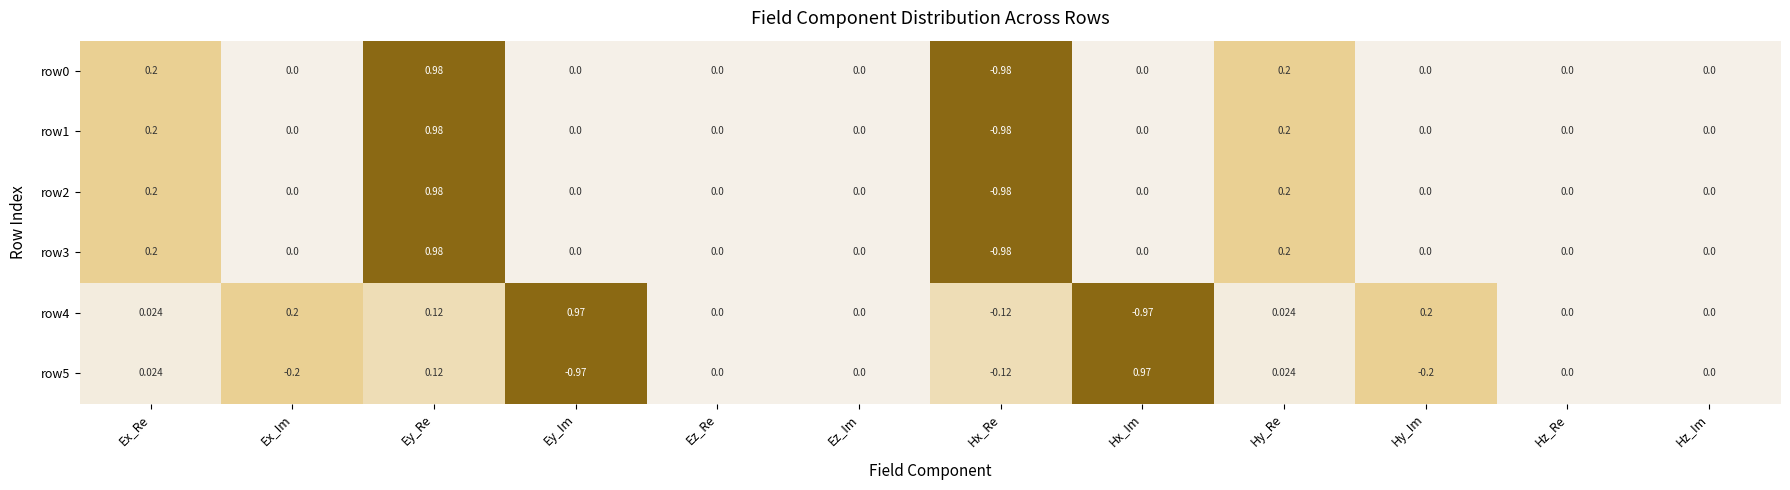

At which category does the chart reach its minimum across all series?

Hx_Re